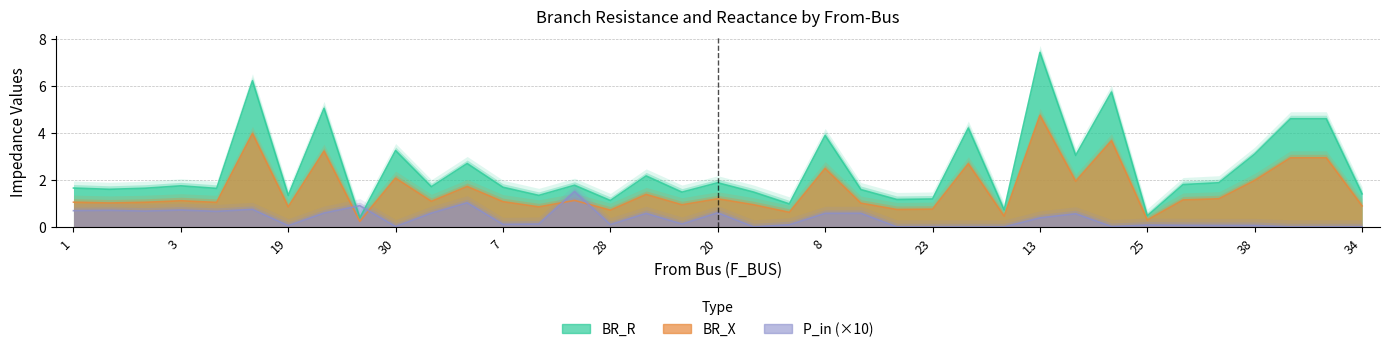

At which category is the sum across all series the highest?

13